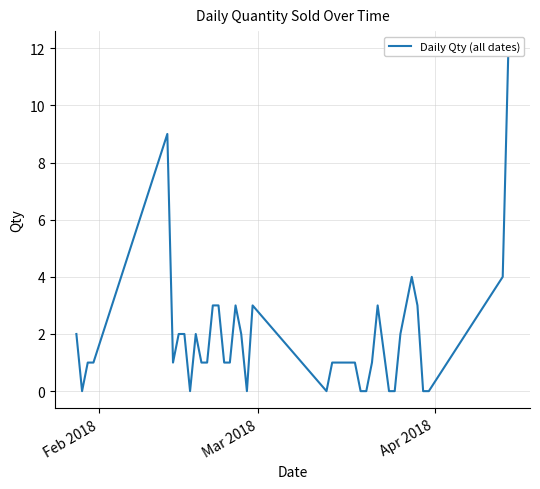

How many points are higher than both their immediate neighbors (excluding endpoints)?

6